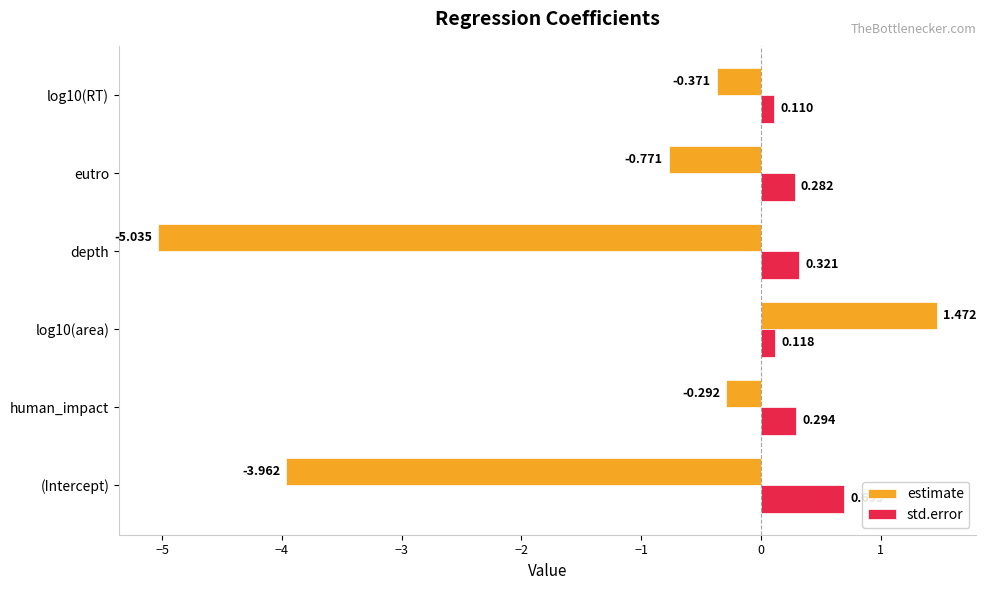

Rank the categories by std.error value from highest to lowest.

(Intercept), depth, human_impact, eutro, log10(area), log10(RT)